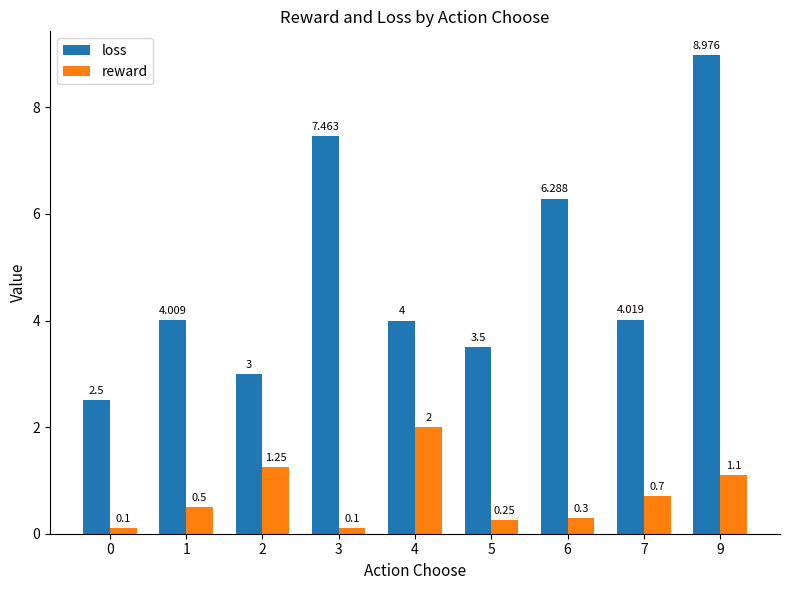

What is the sum of the loss values at 4 and 7?

8.0